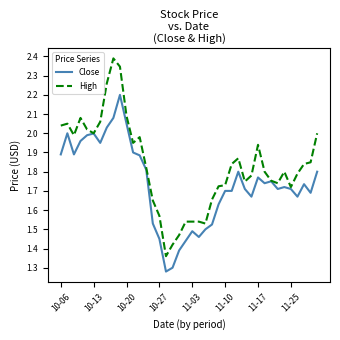

Rank the series by their average value, from lowest to highest.

Close, High